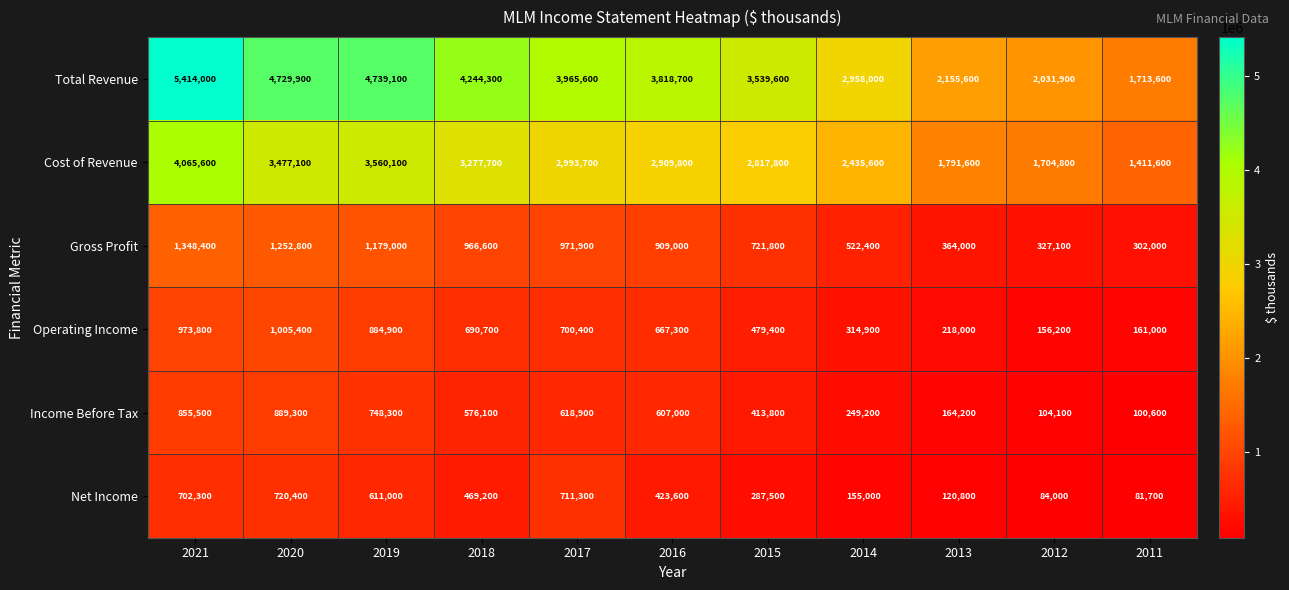

At how many categories does at least one series exceed 1507806?

11